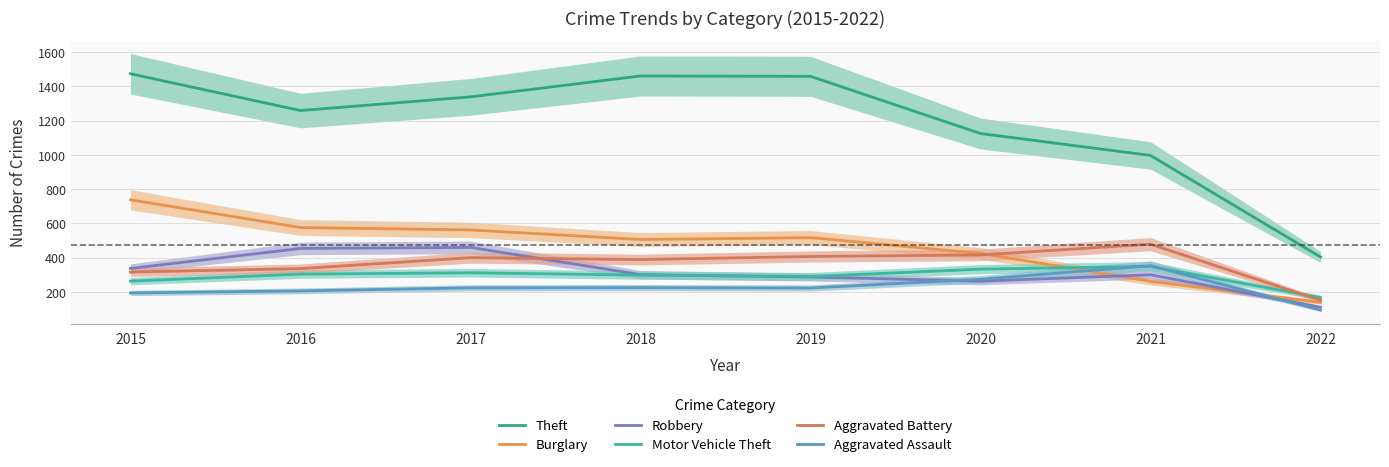

The Theft series shows 2314 at 2017. True or false?

False